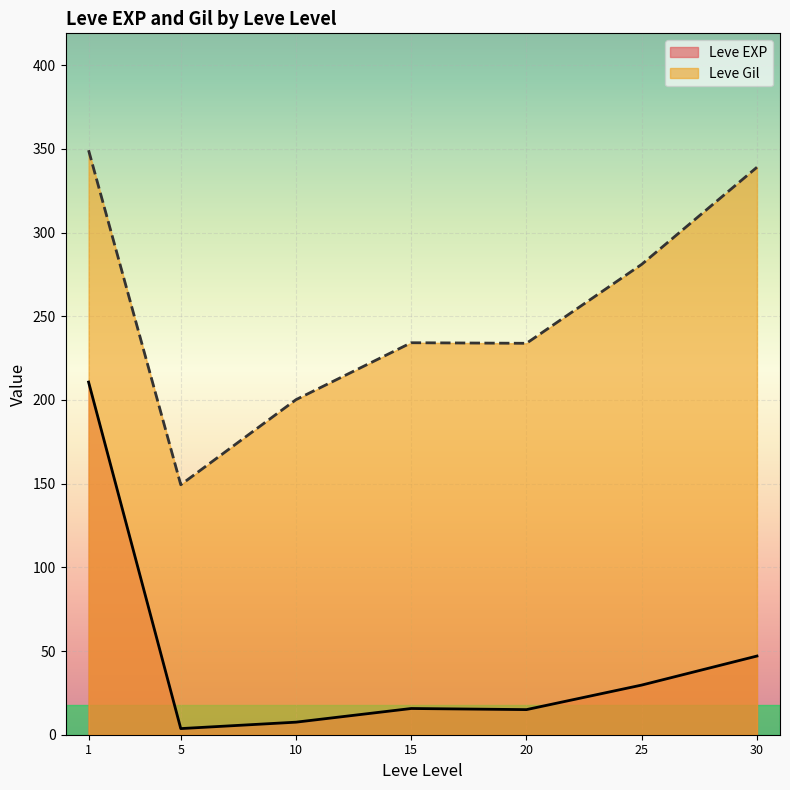

At which category is the sum across all series the highest?

1